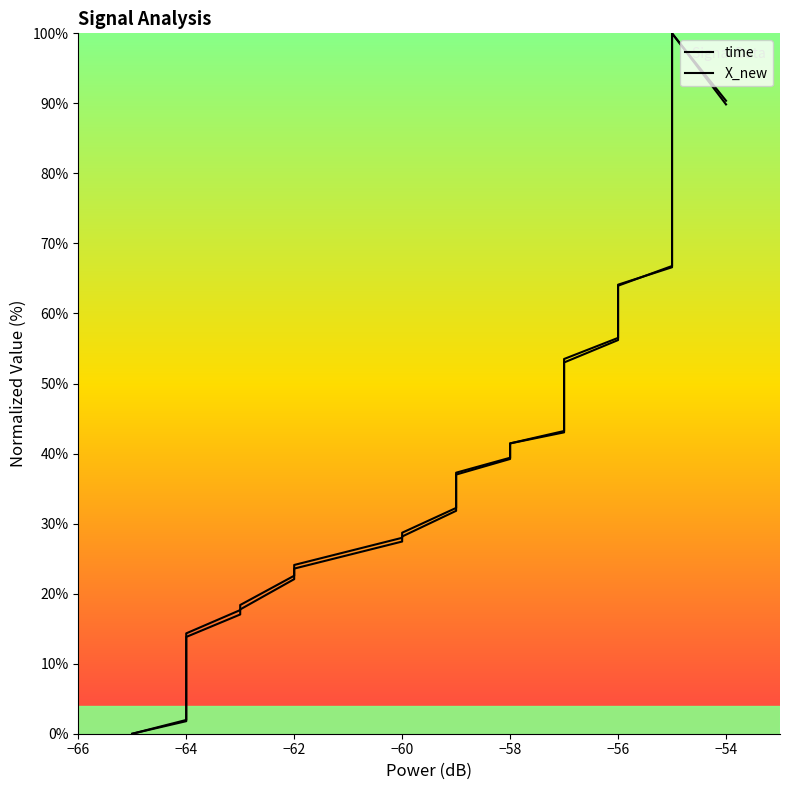

In time, how many points are higher than both neighbors (excluding endpoints)?

1